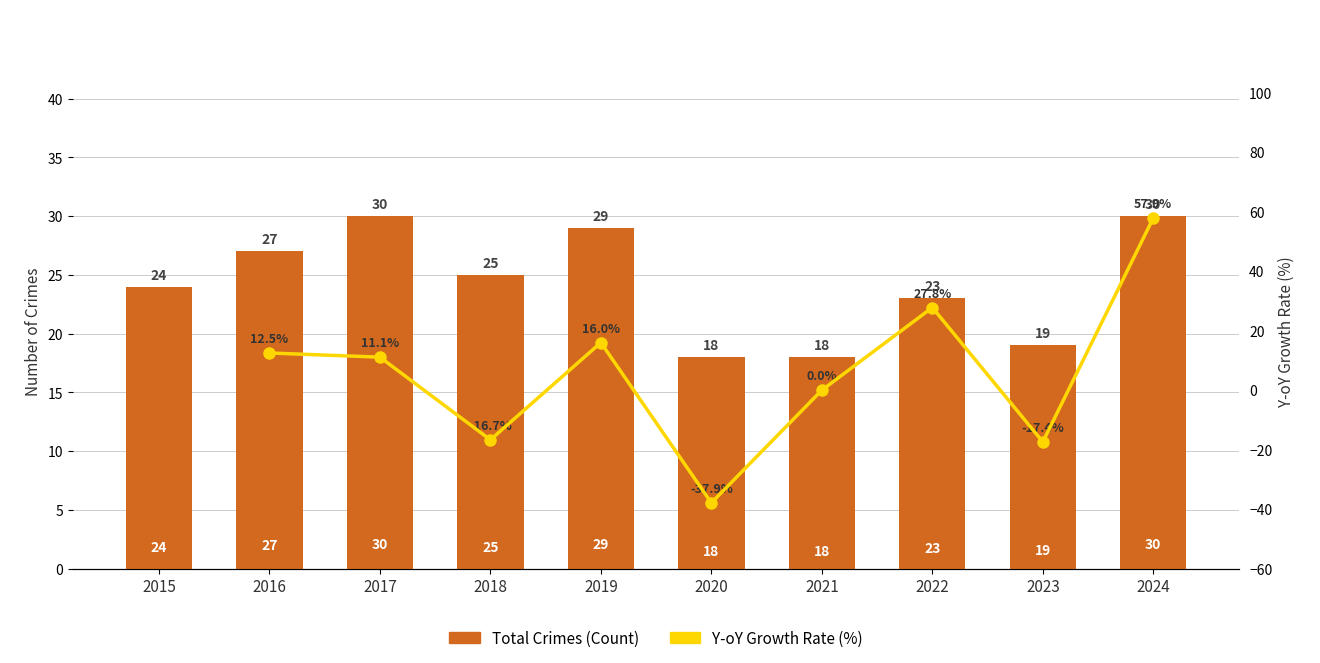

The chart shows a value of 18 at 2020. True or false?

True